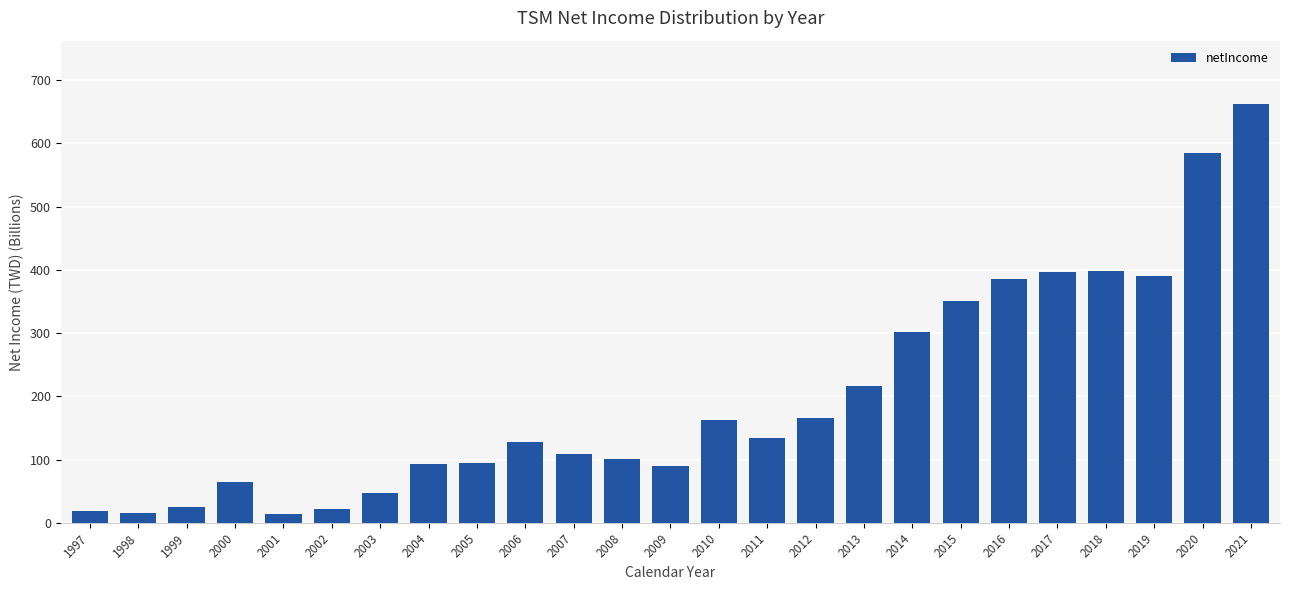

Which category has the highest value across all series?

2021